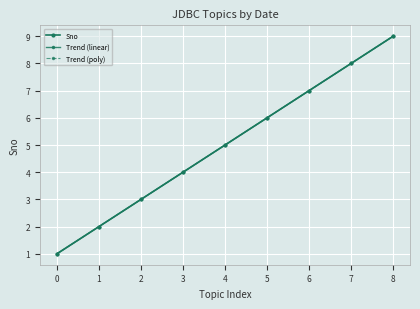

Does the chart have visible grid lines?

Yes